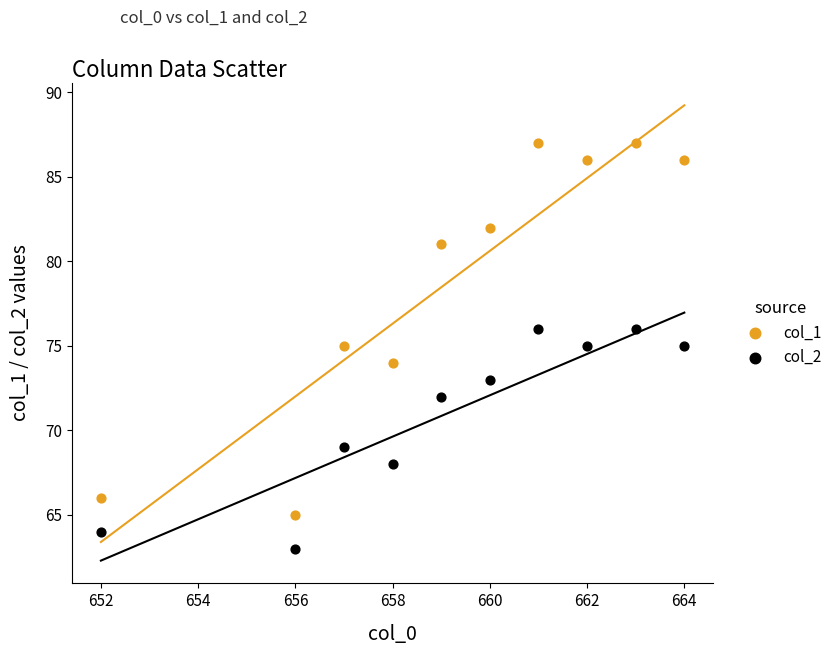

Across all data points, what is the range of Y values (max minus min)?

24